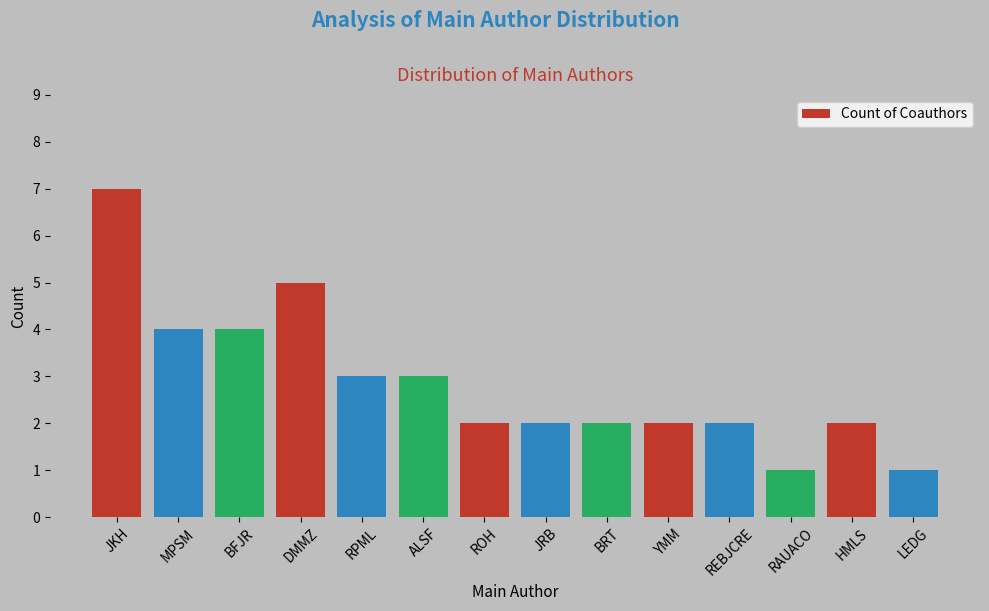

What is the difference between the second highest and second lowest values?

4